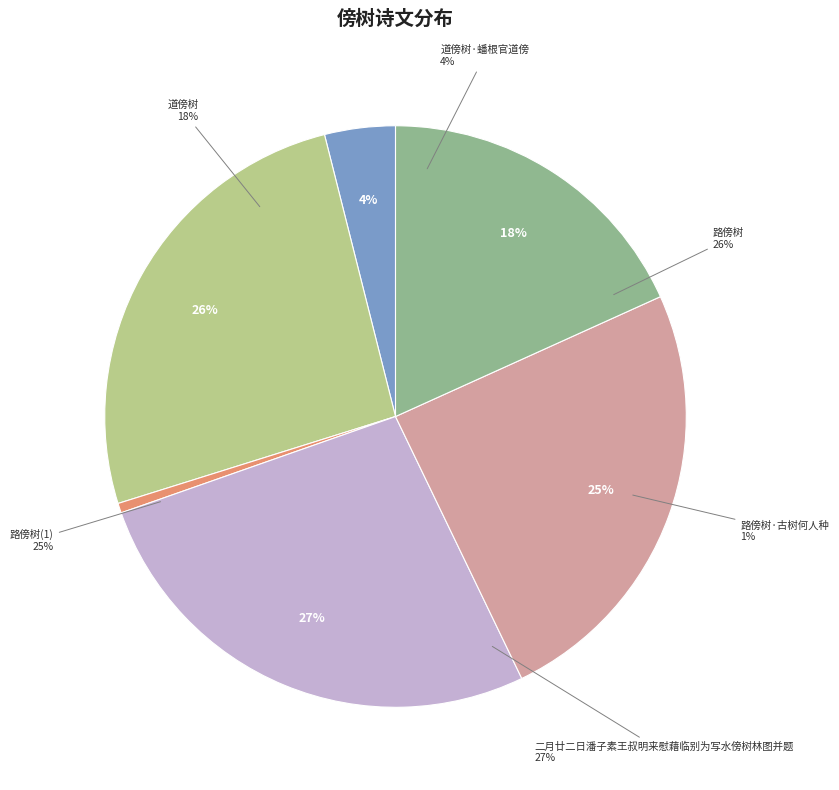

Is it true that 路傍树 is 37% of the pie?

False